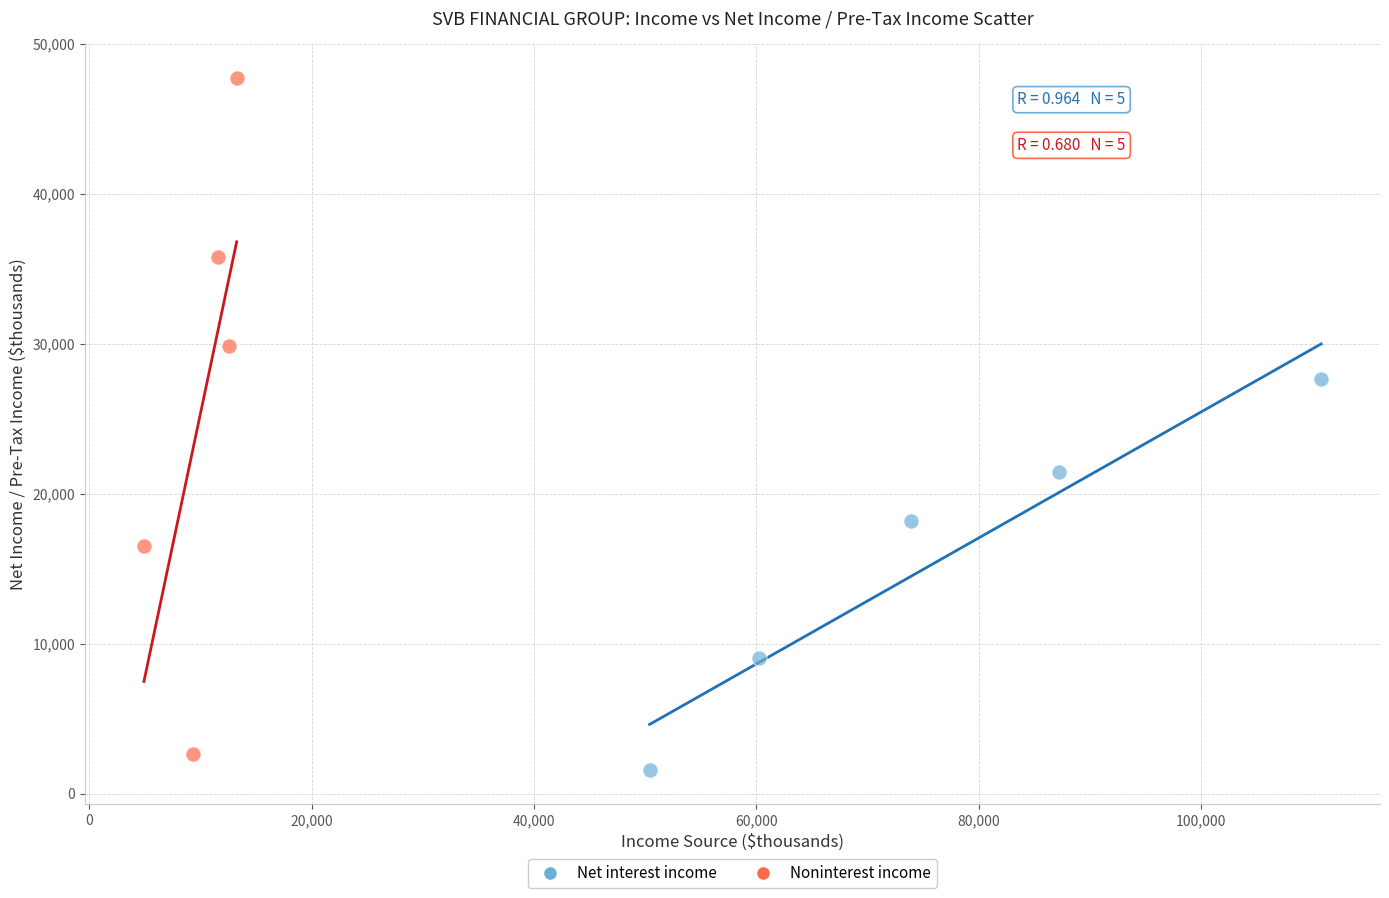

Which series has the widest spread of Y values?

Noninterest income